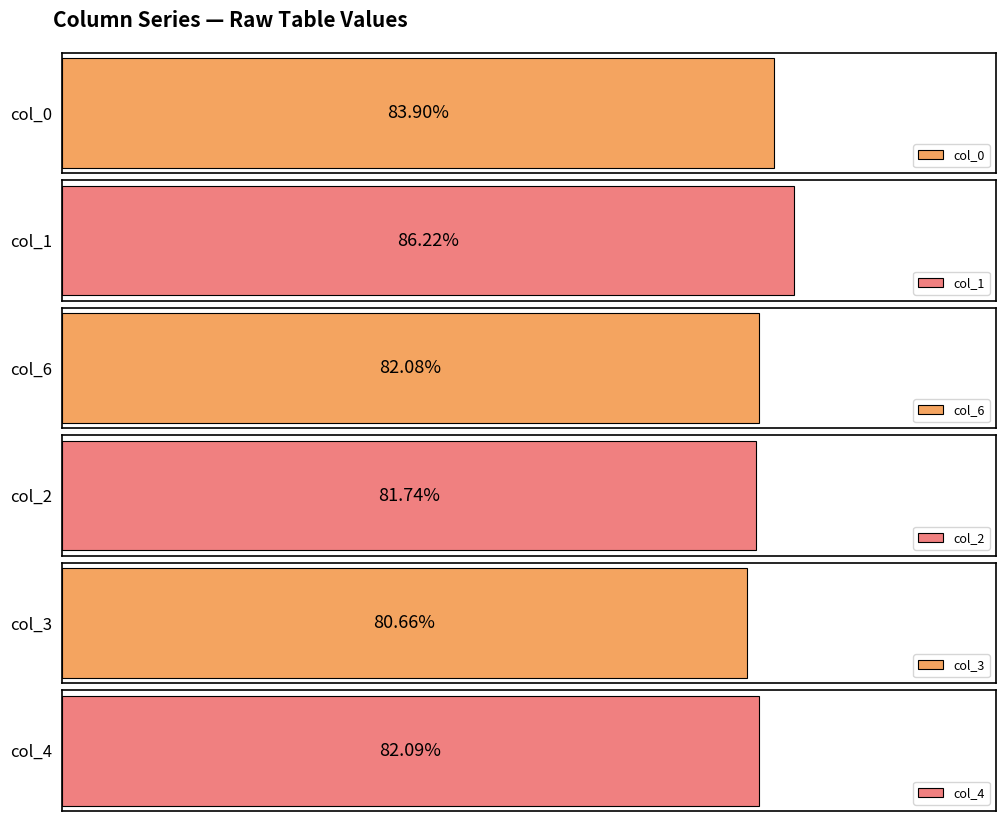

Which series has the widest spread of values?

col_0